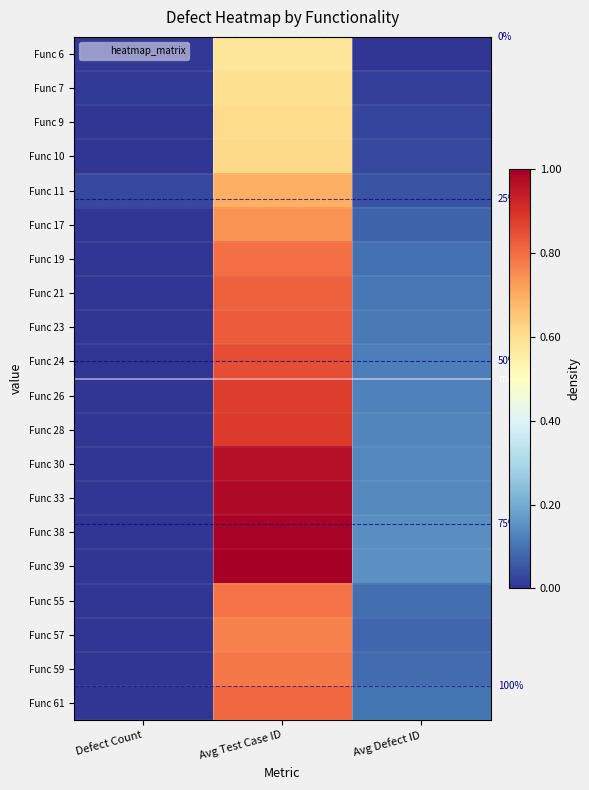

Is the value of Func 6 at Avg Defect ID greater than the value of Func 26 at Defect Count?

Yes